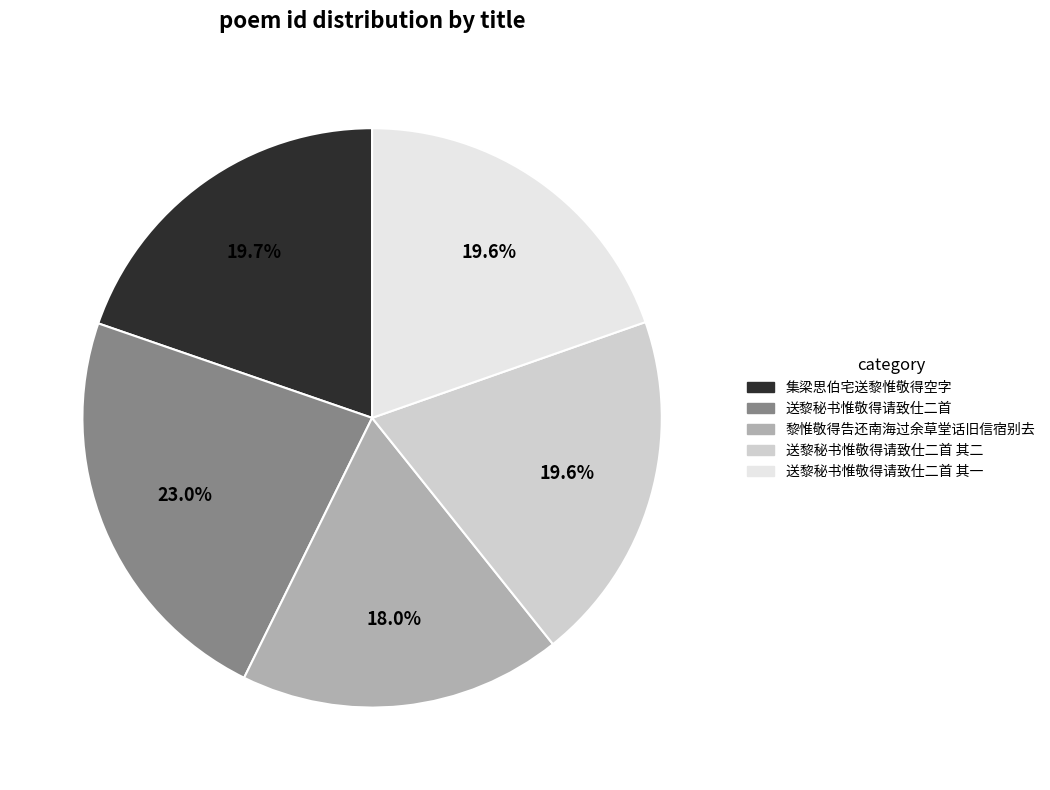

What is the largest slice in the pie chart?

送黎秘书惟敬得请致仕二首